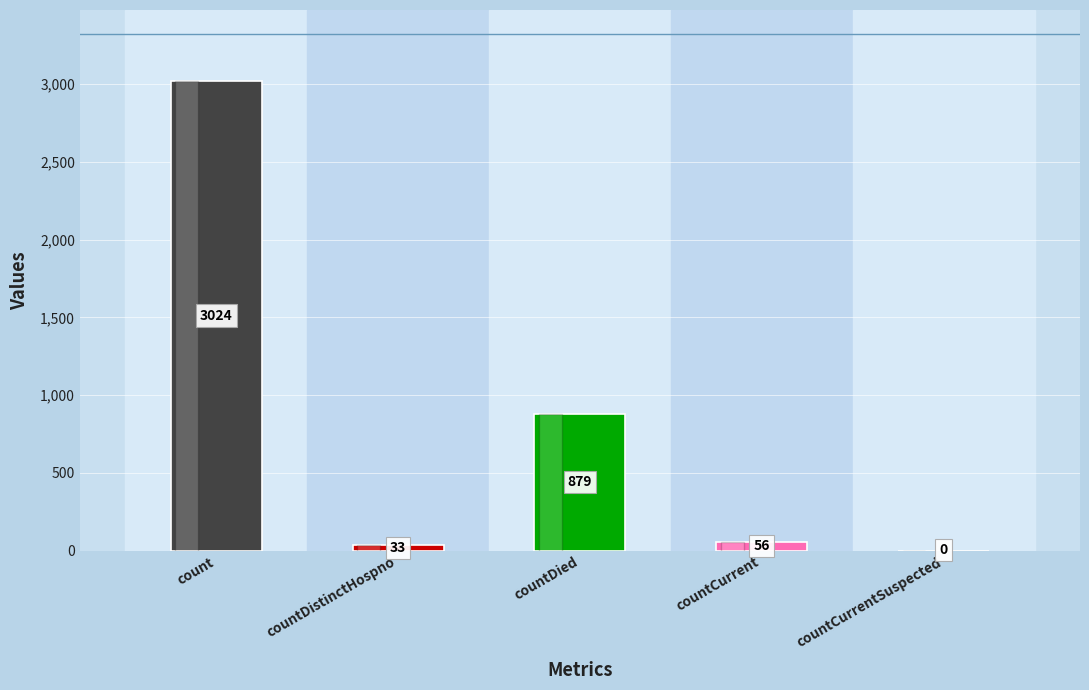

What is the approximate value at count, to the nearest 50?

3000